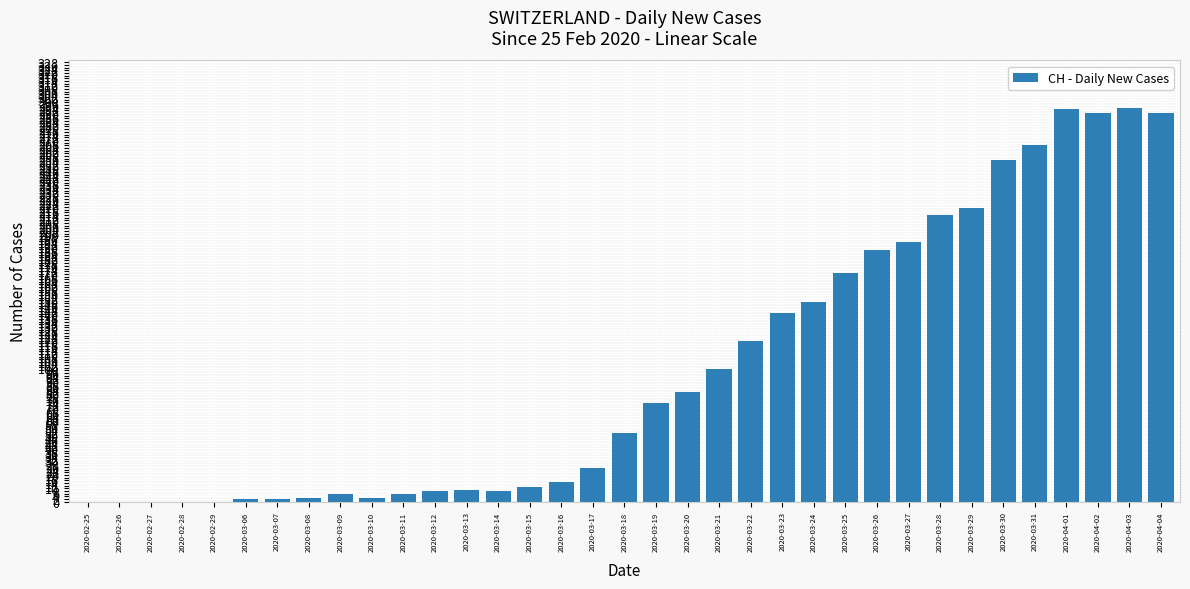

How many distinct data groups are displayed?

1